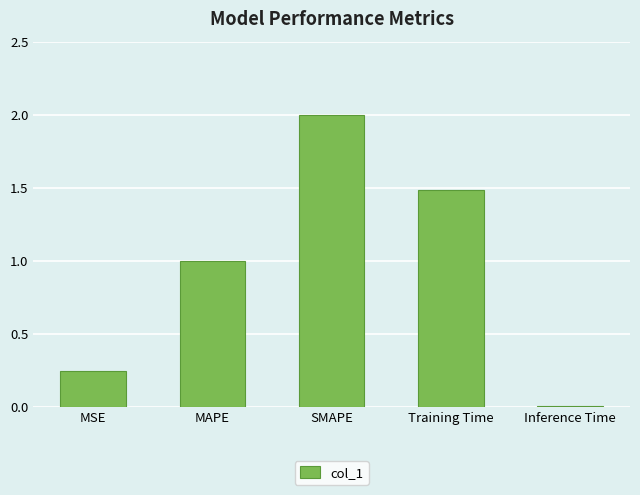

Between SMAPE and Training Time, which is larger?

SMAPE